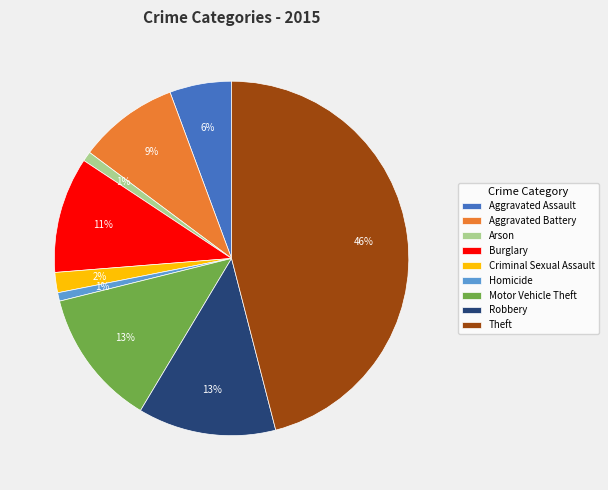

Does any single category account for the majority?

No